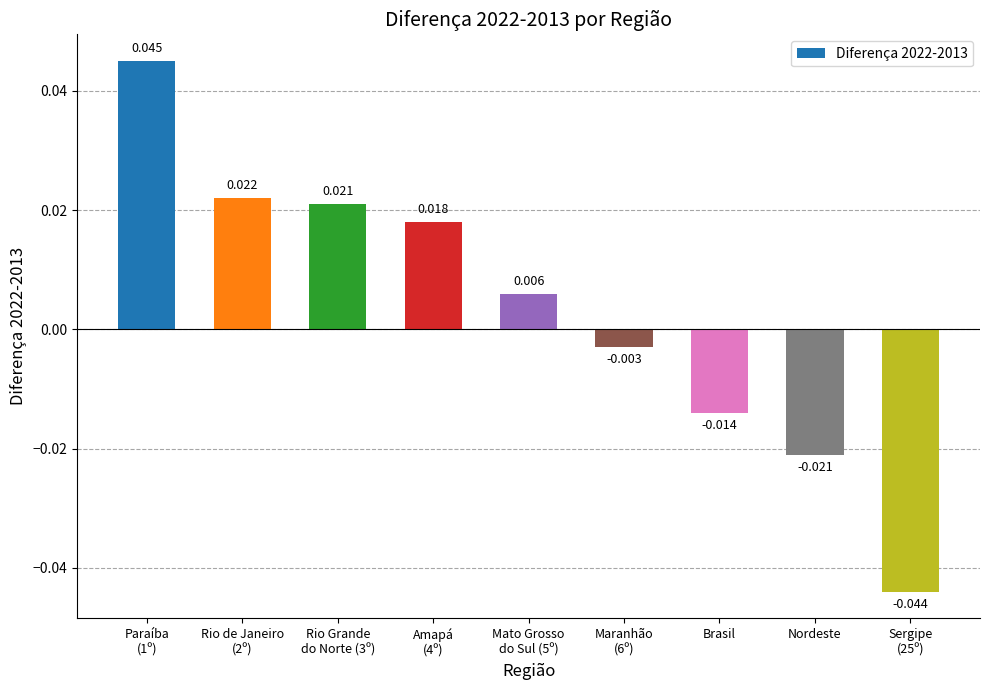

How many values are below 0?

4